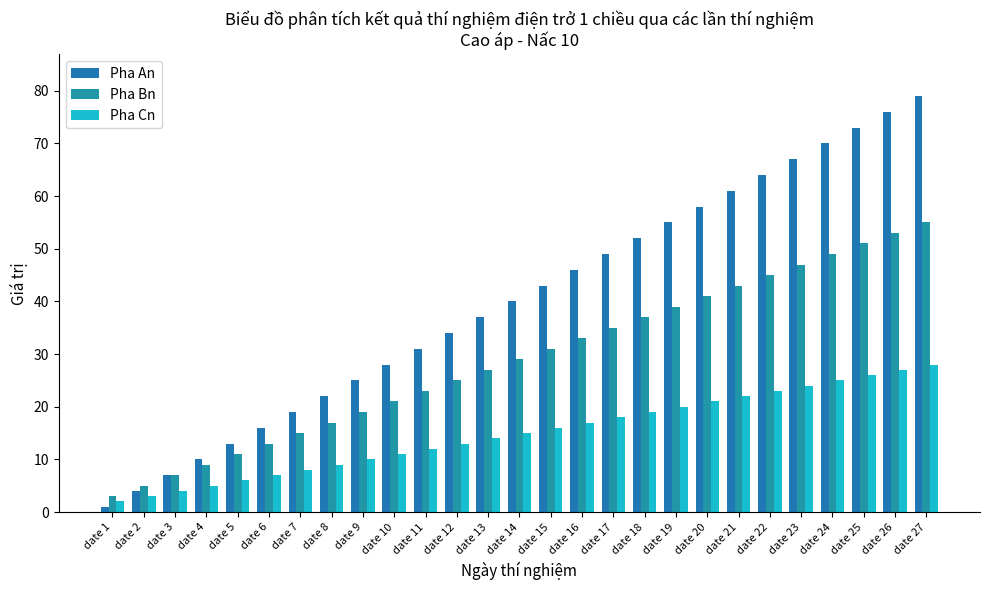

Does the chart contain stacked bars?

No